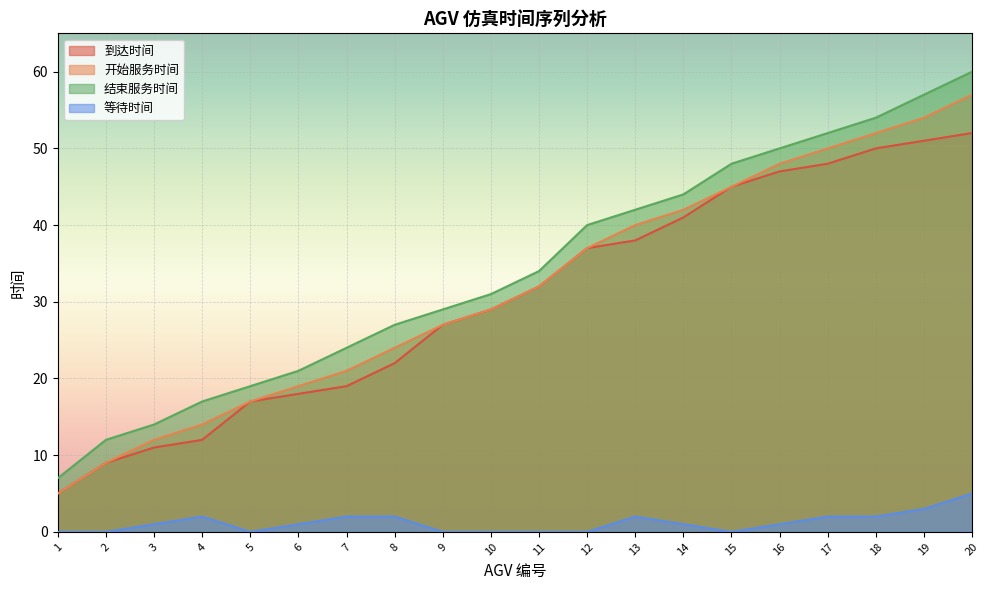

What is the difference between the maximum and minimum values in the 等待时间 series?

5